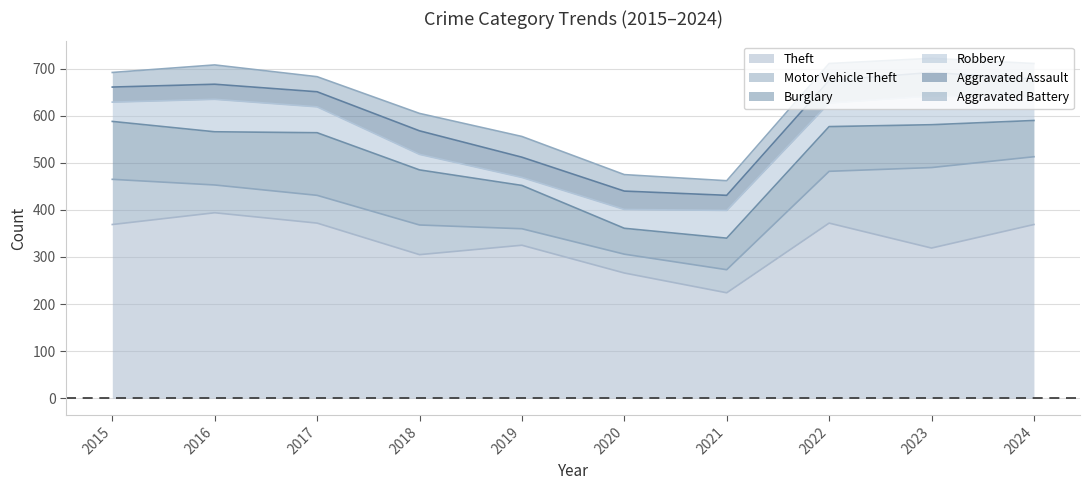

Which label corresponds to the largest value in the chart?

2016